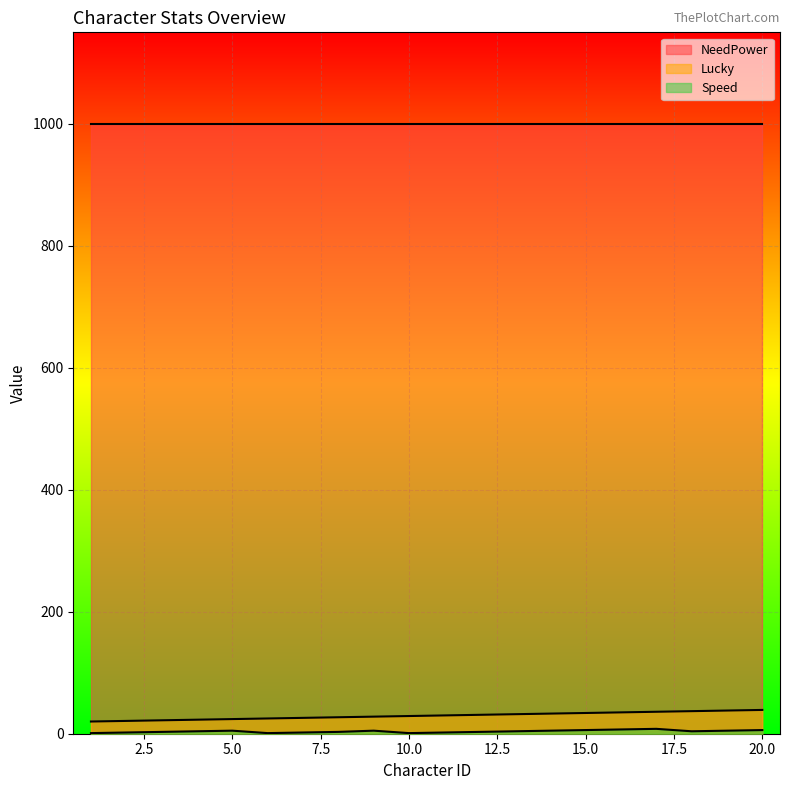

True or false: Lucky and NeedPower cross at least once.

False